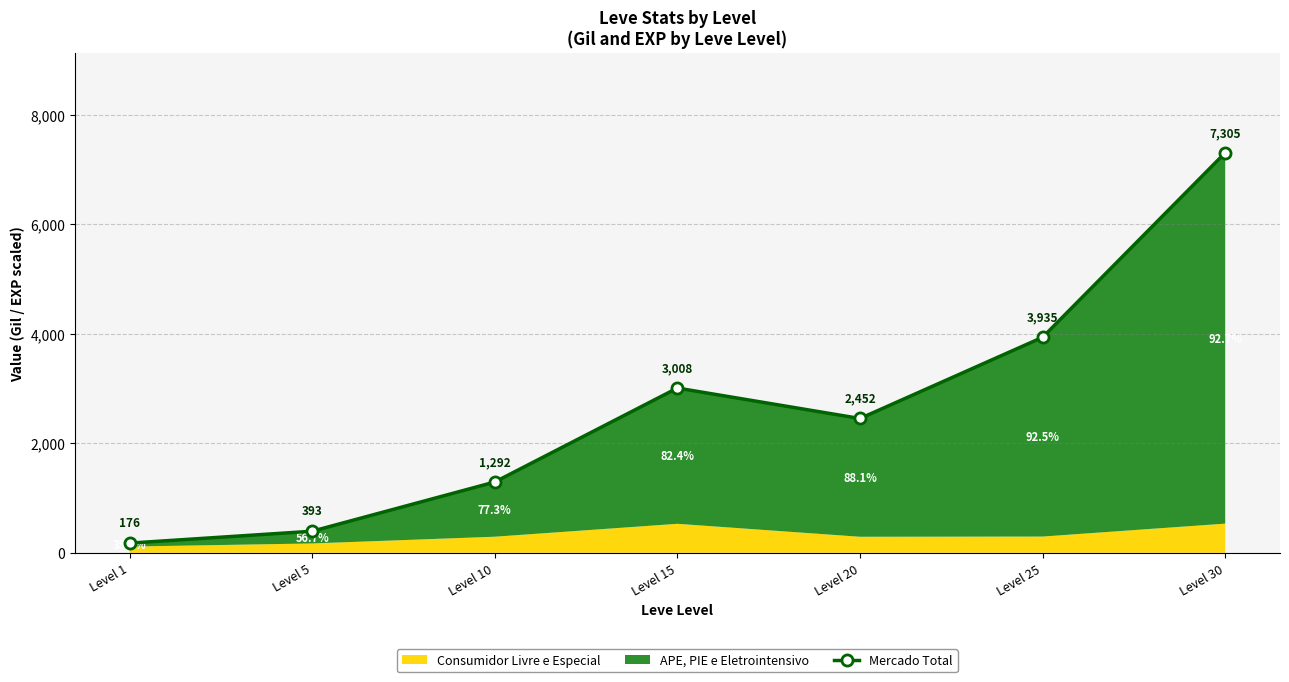

What is the value of the 1st point from the left?

176